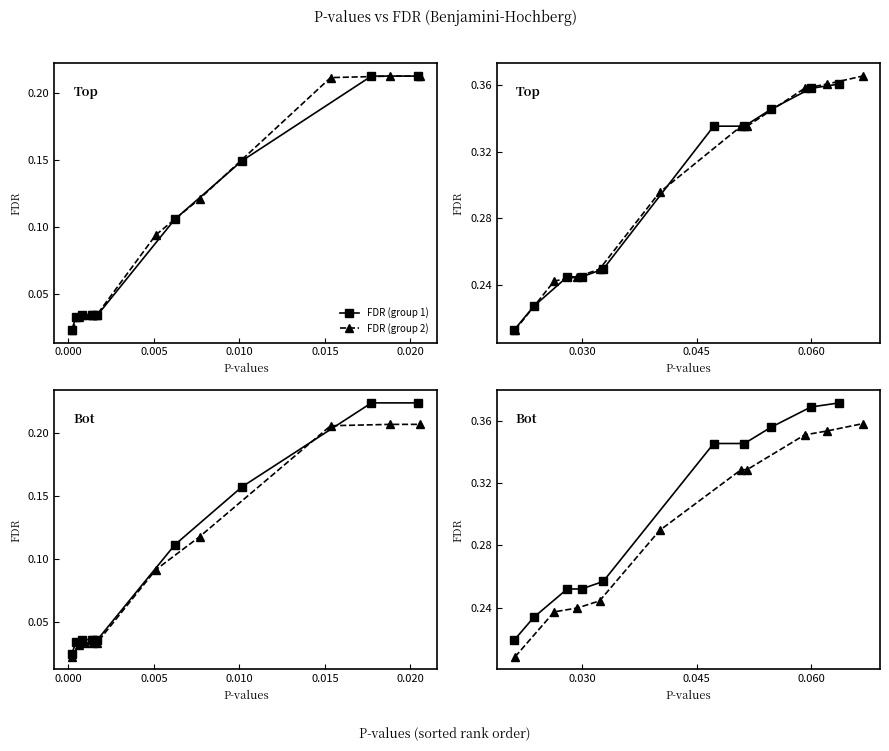

Rank the series by their average value, from highest to lowest.

FDR (group 1), FDR (group 2)